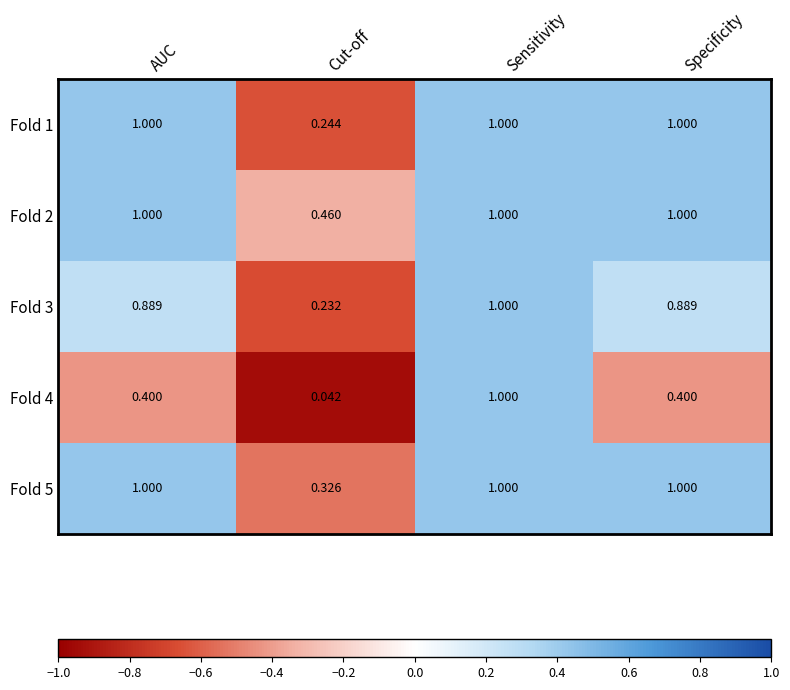

Which category has the lowest value in the Fold 1 series?

Cut-off